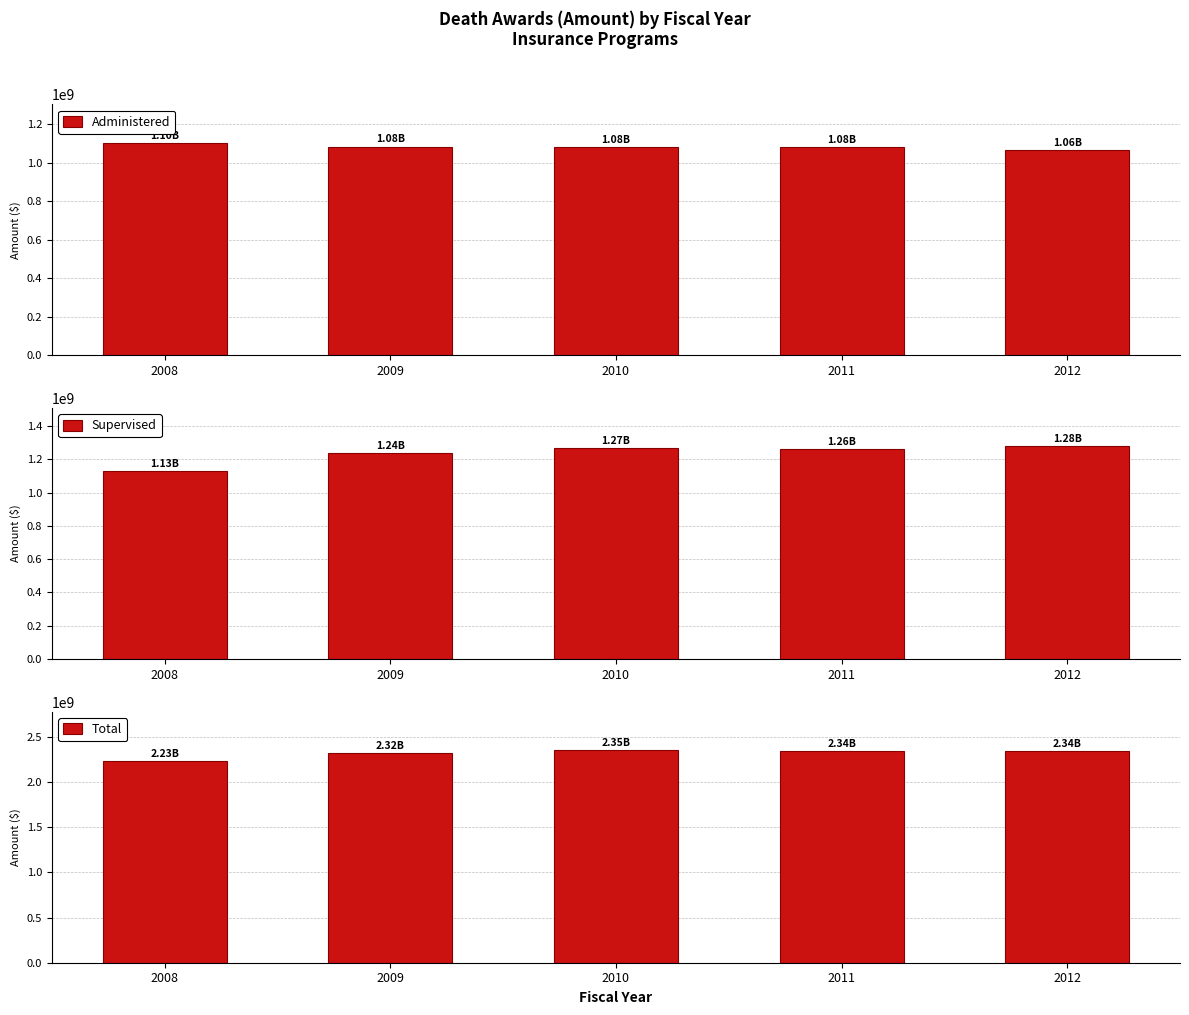

Which series has the largest total across all categories?

Total